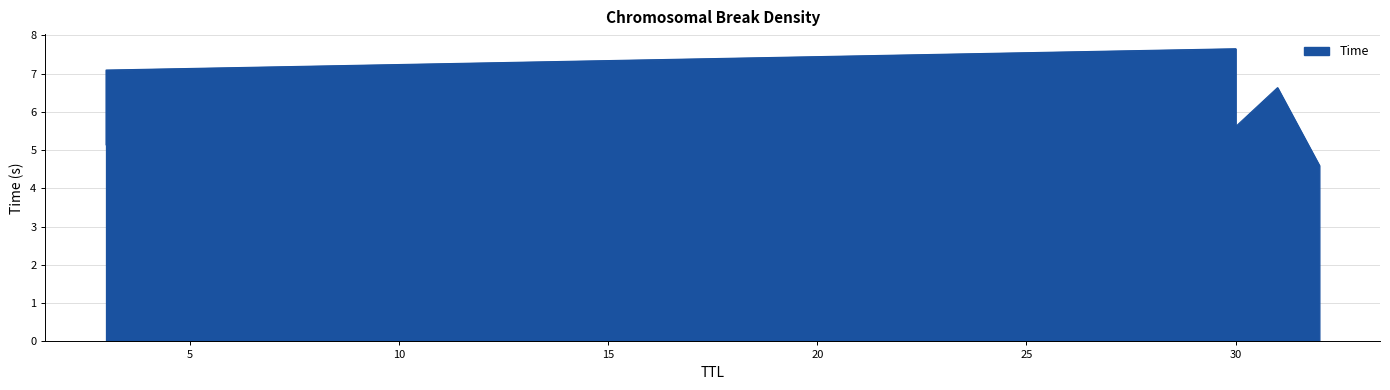

What is the change in value from 32 to 3?

+2.5